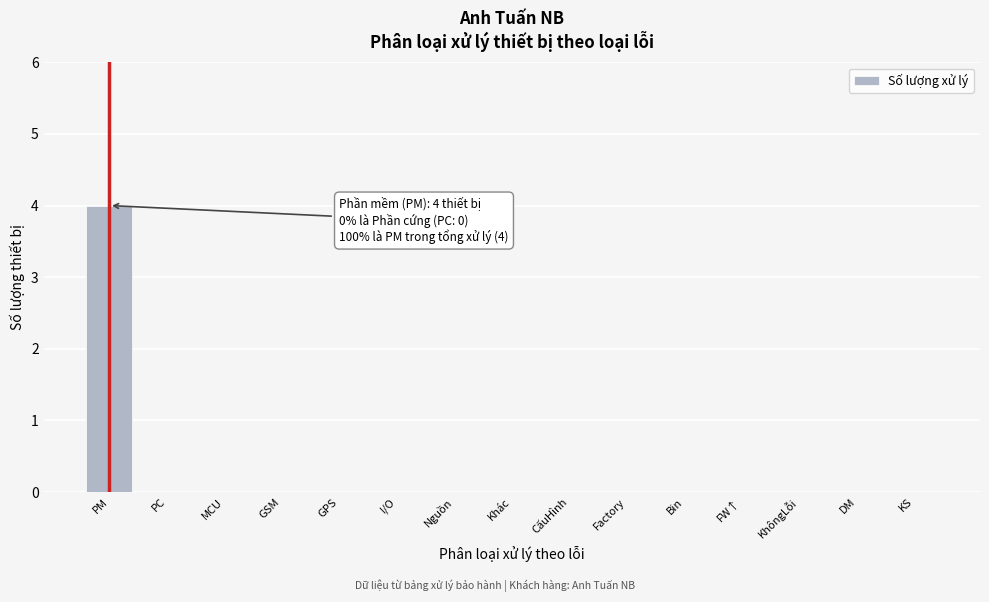

Reading left to right, extract all data points from this chart.

PM=4	PC=0	MCU=0	GSM=0	GPS=0	I/O=0	Nguồn=0	Khác=0	CấuHình=0	Factory=0	Bin=0	FW↑=0	KhôngLỗi=0	DM=0	KS=0